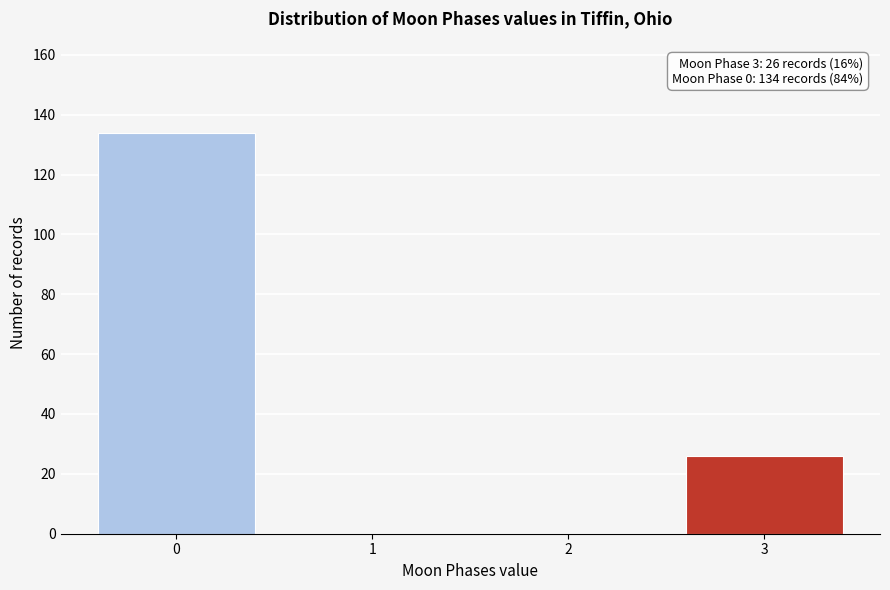

Reading left to right, what are all the values shown in this chart?

0=134	1=0	2=0	3=26